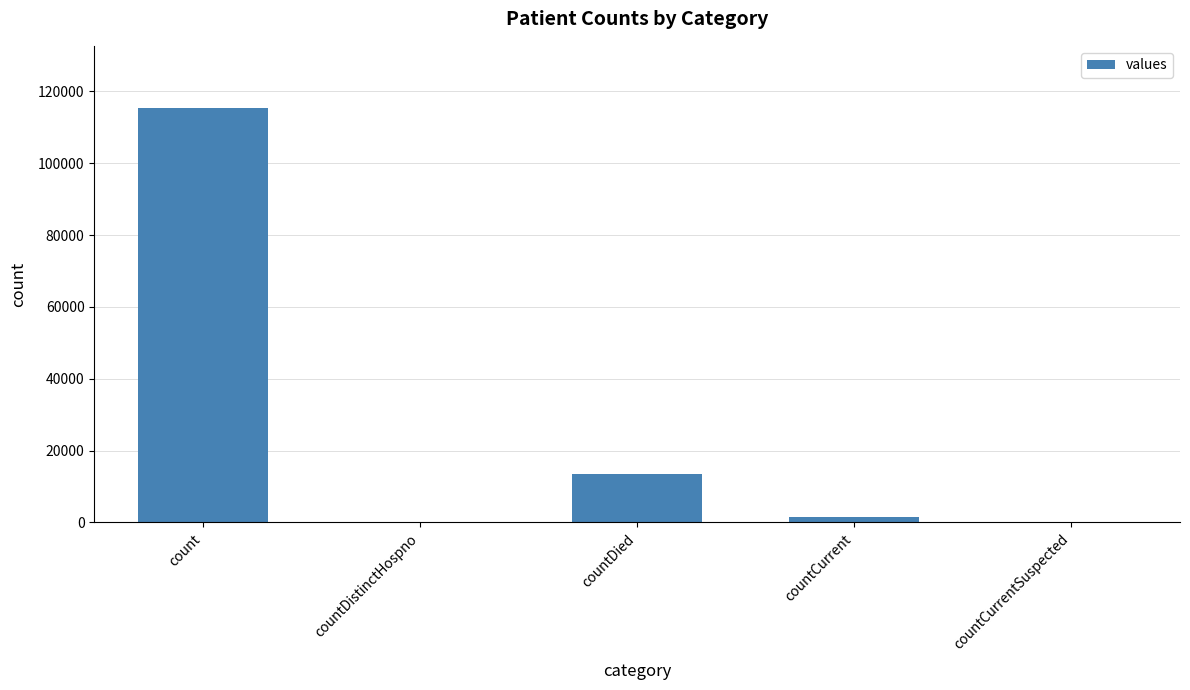

Where is the data nearest to the value 57689?

countDied